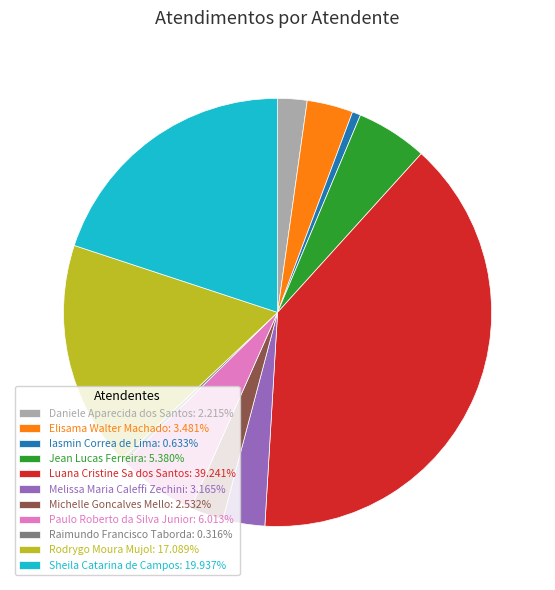

Is there a majority slice in this chart?

No